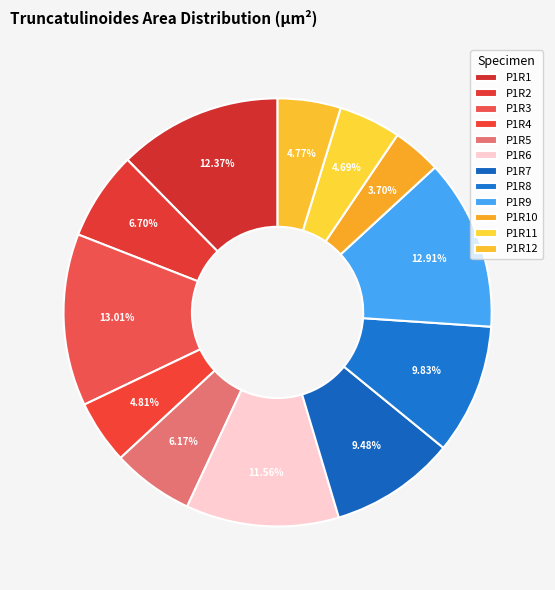

To the nearest percent, what is the difference between the largest and smallest slice percentages?

9%